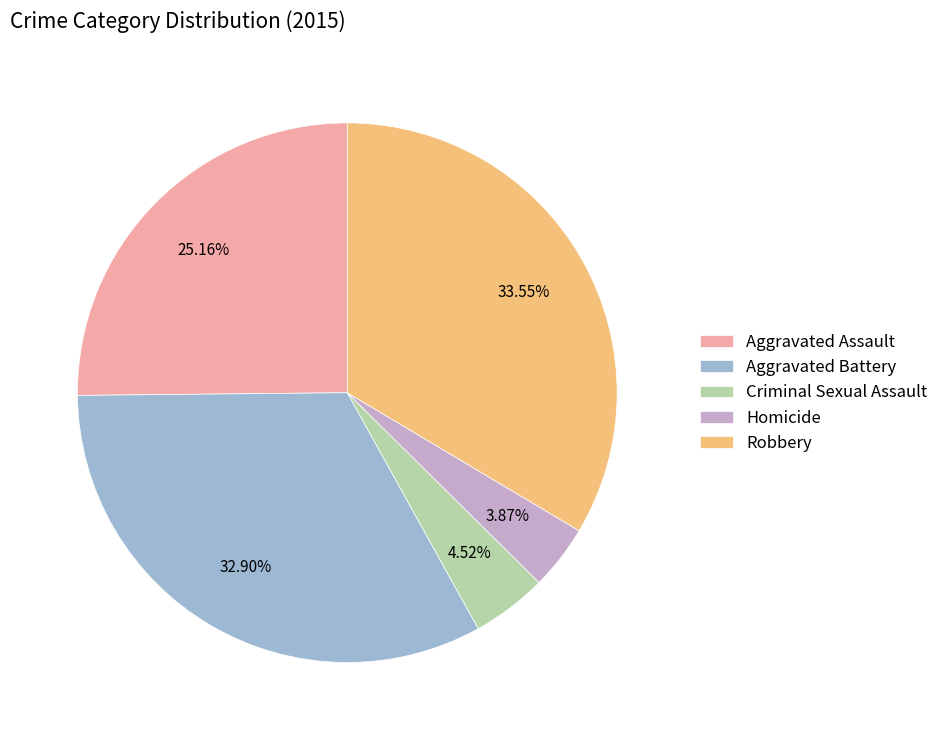

Is the sum of Aggravated Battery and Homicide greater than half?

No